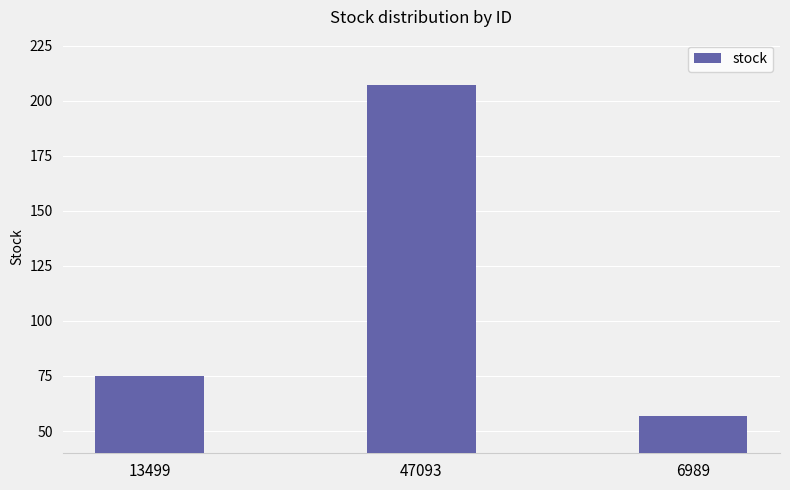

How many data points are less than 75?

1